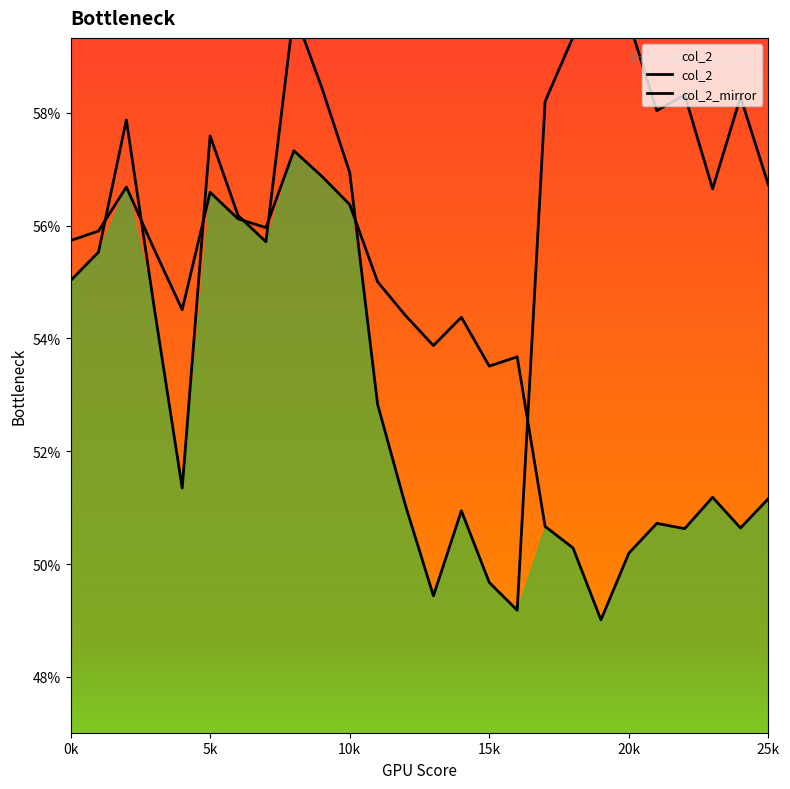

Rank the categories by value from highest to lowest.

8, 9, 2, 5, 10, 6, 7, 1, 0, 3, 11, 4, 12, 14, 13, 16, 15, 23, 25, 21, 17, 24, 22, 18, 20, 19